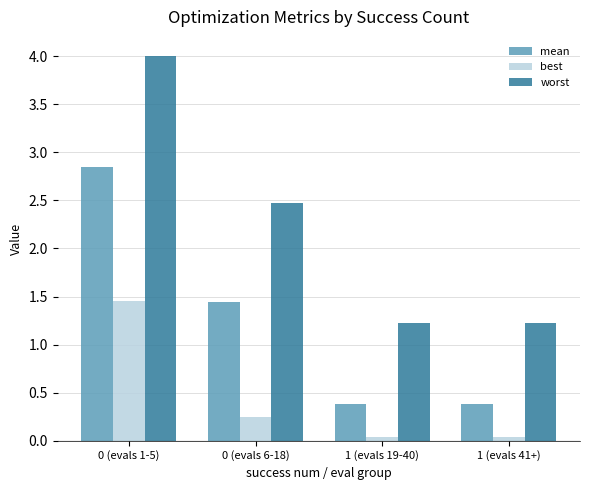

What are all the series names shown in the legend?

mean, best, worst